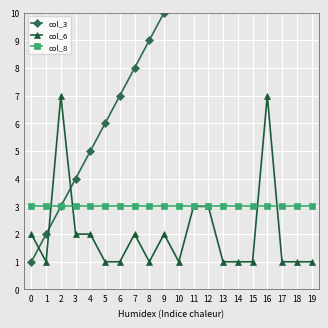

What are all the series names shown in the legend?

col_3, col_6, col_8